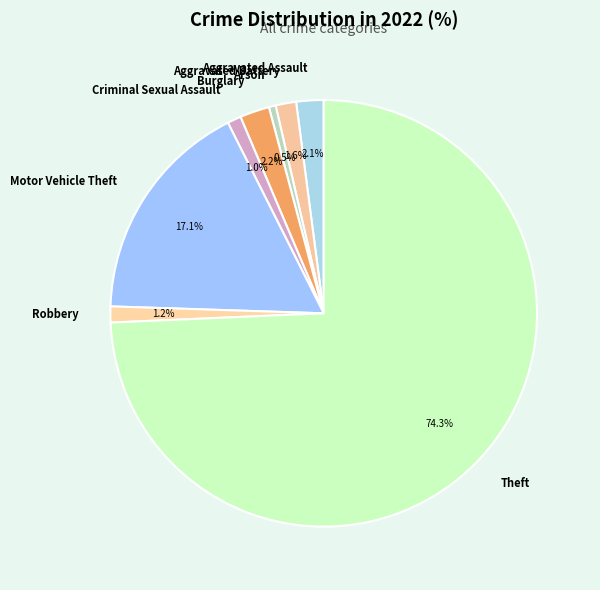

To the nearest percent, what is the average slice percentage?

12%